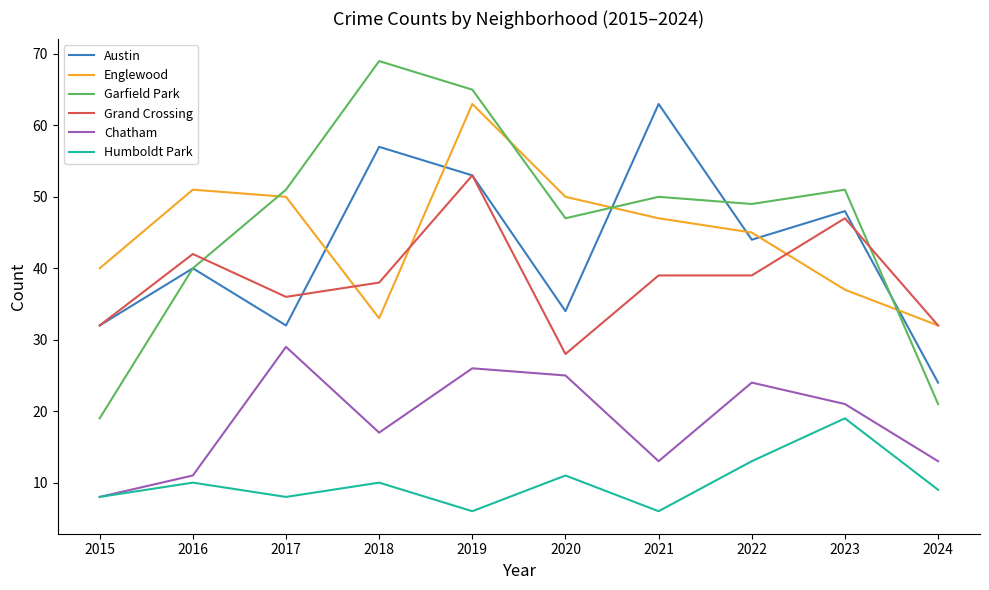

The value of Austin at 2024 is 24. True or false?

True